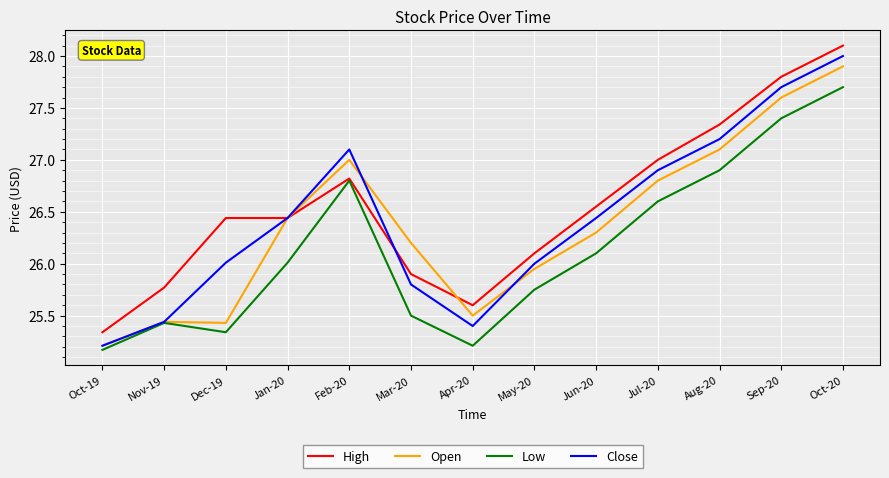

What position from the right is May-20?

6